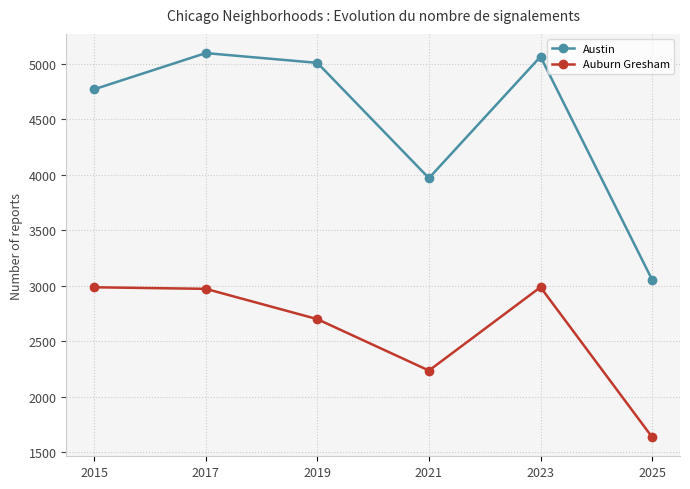

At how many categories does at least one series exceed 4879?

3